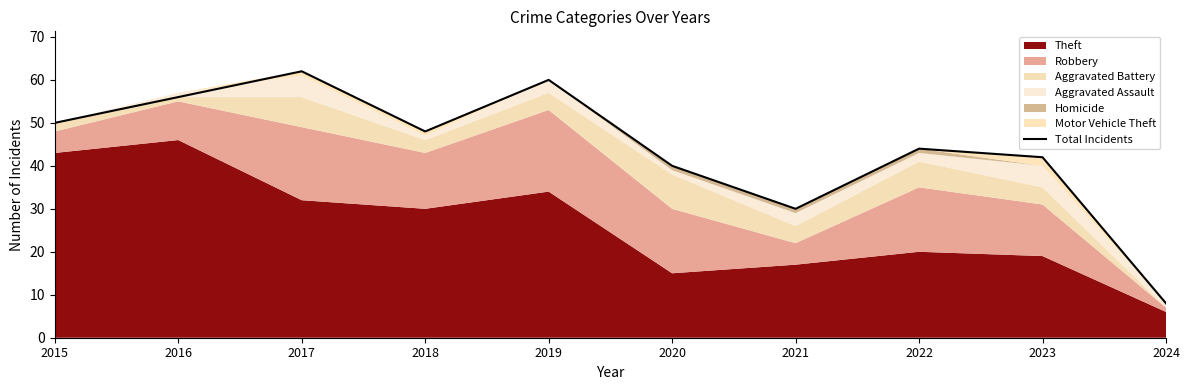

How many interior local peaks (higher than both neighbors) does the data have?

3